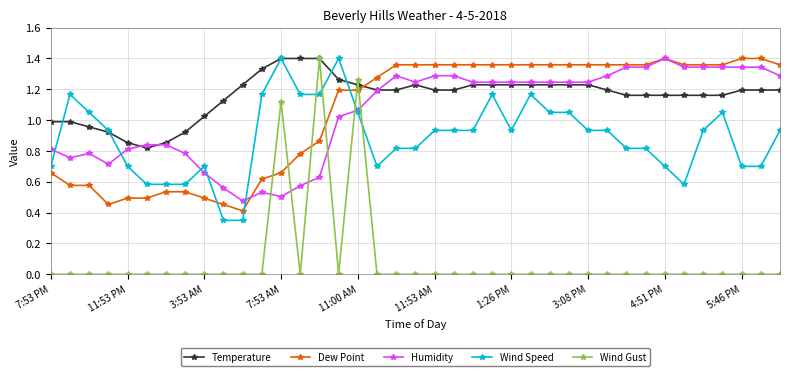

Which series has the largest range (max minus min)?

Wind Gust